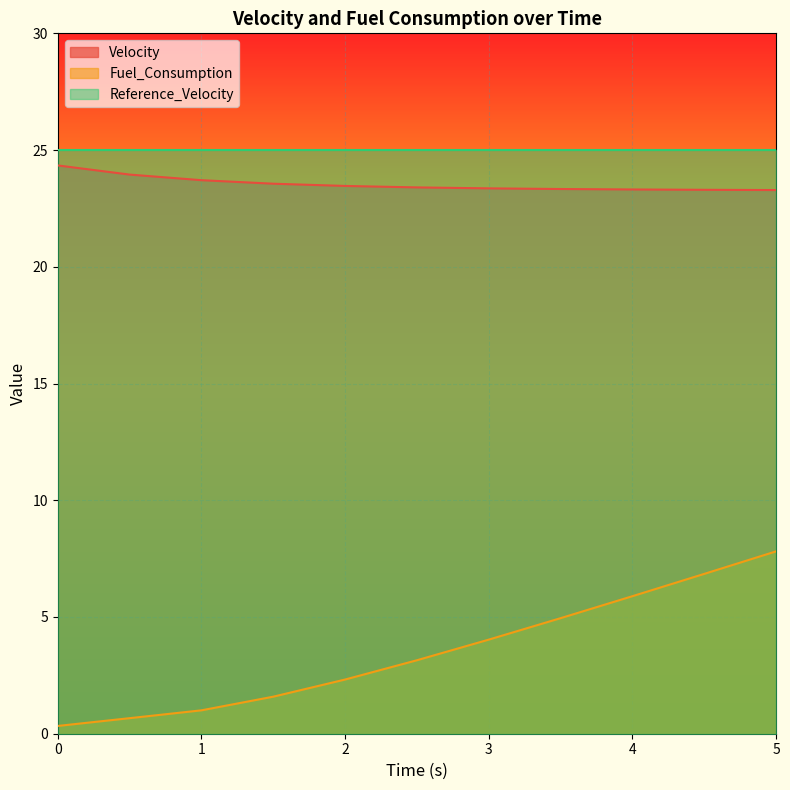

Where does the Fuel_Consumption series first go above 3?

2.5